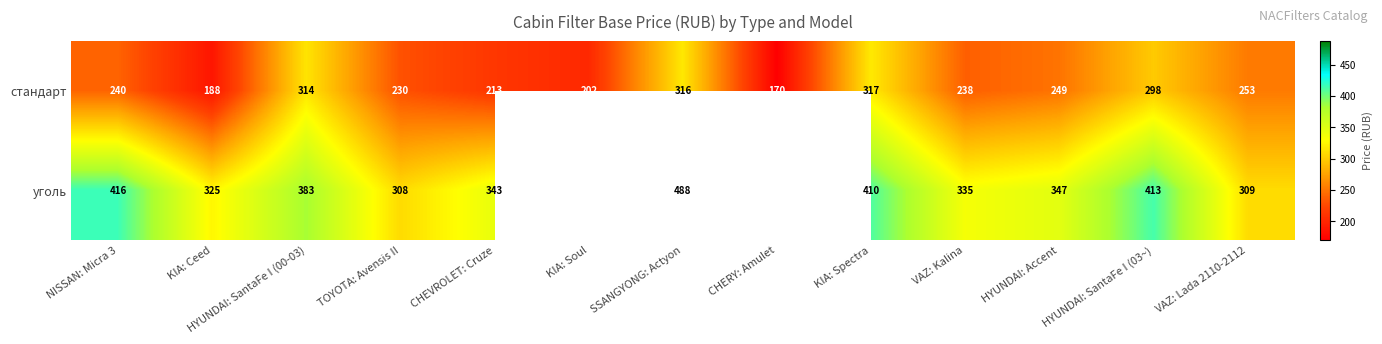

What is the average value of the стандарт series?

248.3